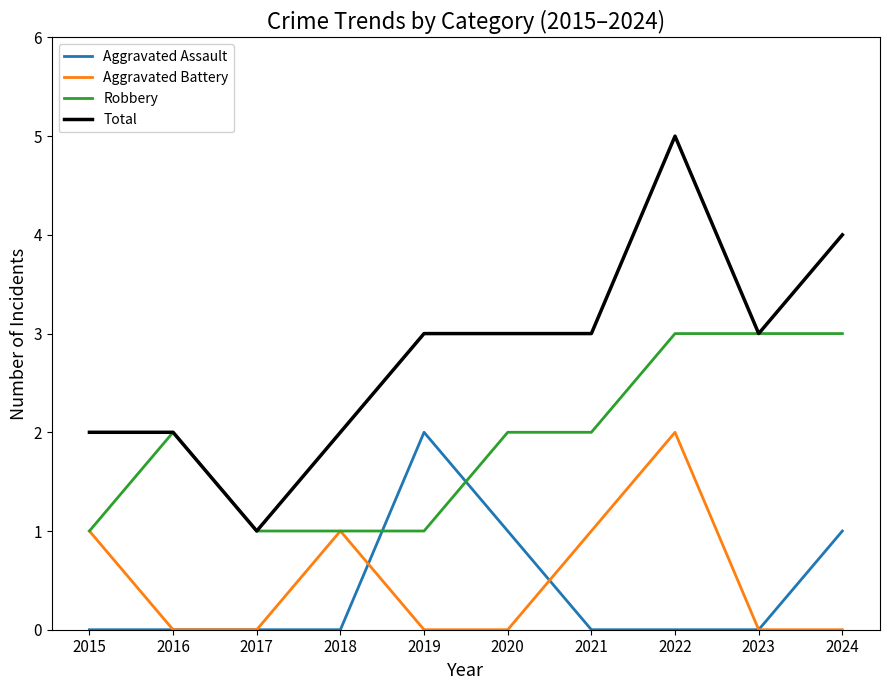

Rank the series at 2019 from highest to lowest value.

Total, Aggravated Assault, Robbery, Aggravated Battery